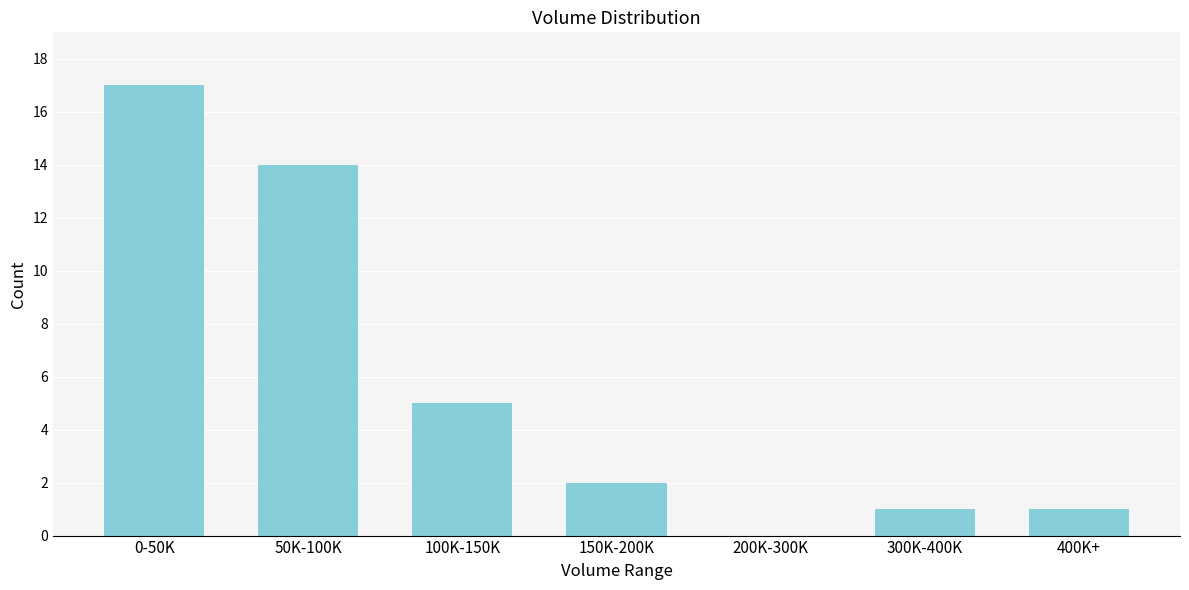

Reading right to left, extract all data points from this chart.

400K+=1	300K-400K=1	200K-300K=0	150K-200K=2	100K-150K=5	50K-100K=14	0-50K=17